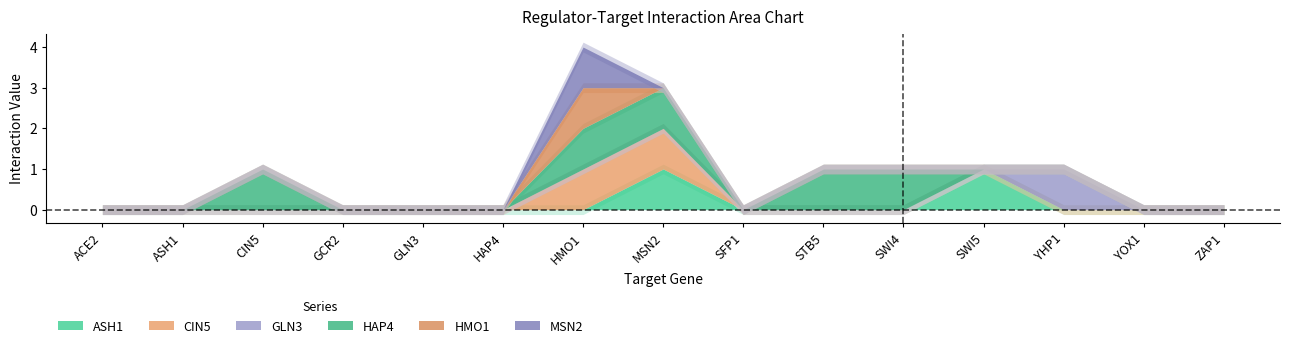

True or false: GLN3 has a value of -1 at CIN5.

False